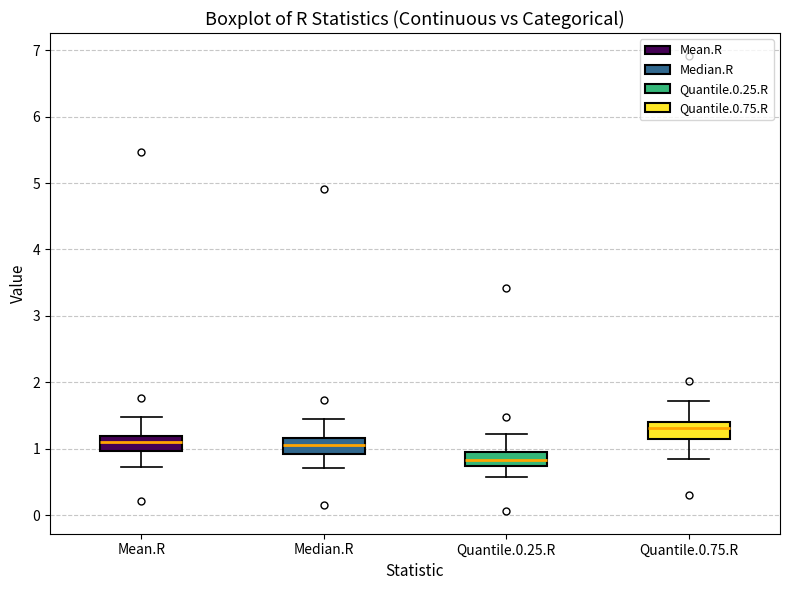

Reading left to right, transcribe this box plot: for each box, give where its median line is, the range the box spans, and where its two whiskers end, as read against the y-axis. The values are not printed on the chart, so give them approximately, as read against the axis.

Mean.R: median 1.1, box 1.0 to 1.2, whiskers 0.7 to 1.5
Median.R: median 1.1, box 0.9 to 1.2, whiskers 0.7 to 1.5
Quantile.0.25.R: median 0.8, box 0.7 to 1.0, whiskers 0.6 to 1.2
Quantile.0.75.R: median 1.3, box 1.1 to 1.4, whiskers 0.8 to 1.7